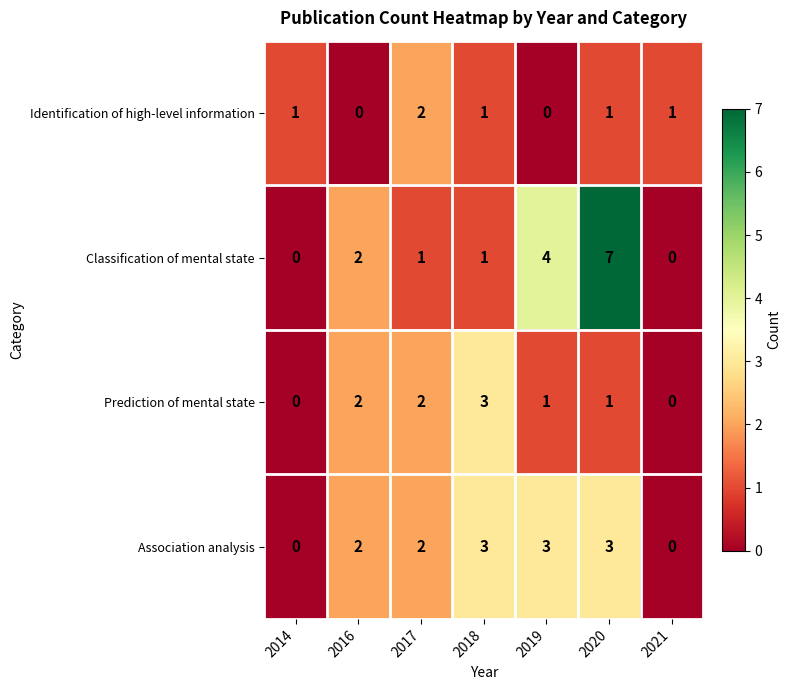

Is it true that Identification of high-level information equals 1 at 2020?

True